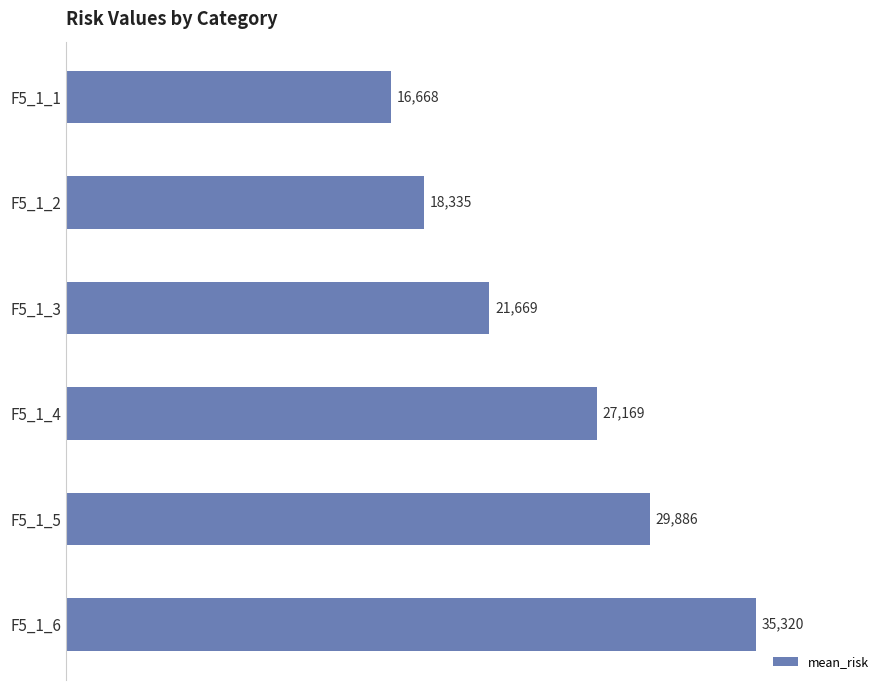

How many values are below 27169?

3